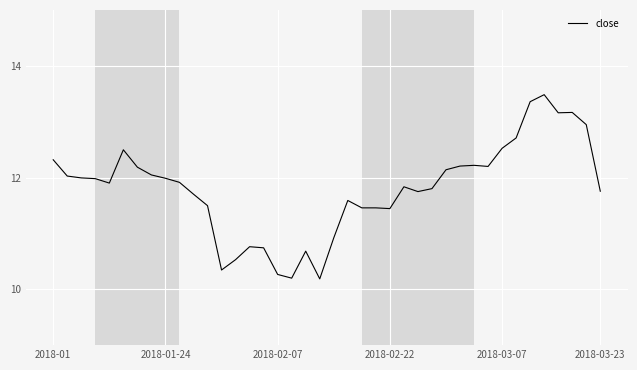

What is the smallest value displayed?

10.2